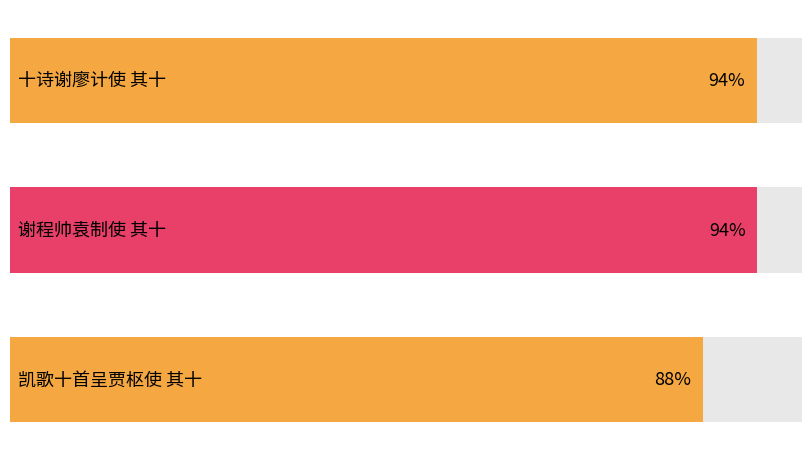

Which category has the lowest value across all series?

凯歌十首呈贾枢使 其十